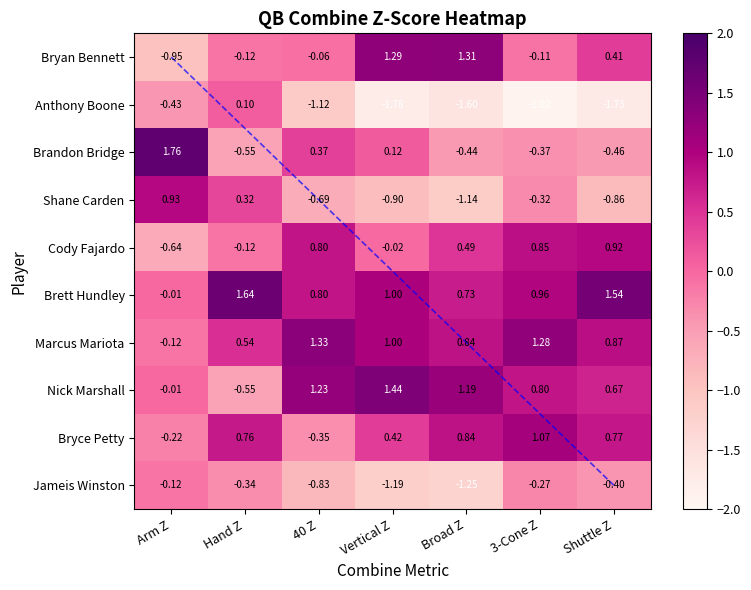

Between Hand Z and Shuttle Z, which series saw the biggest shift?

Anthony Boone